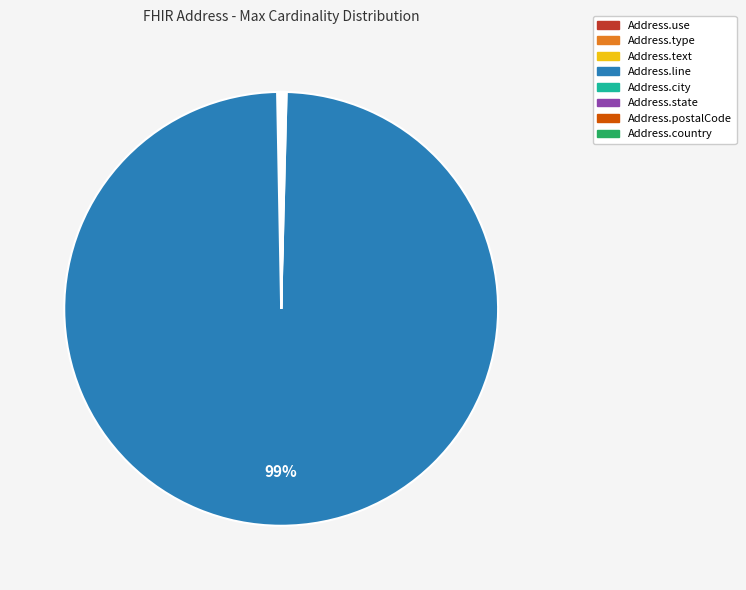

True or false: Address.line accounts for 99% of the total.

True